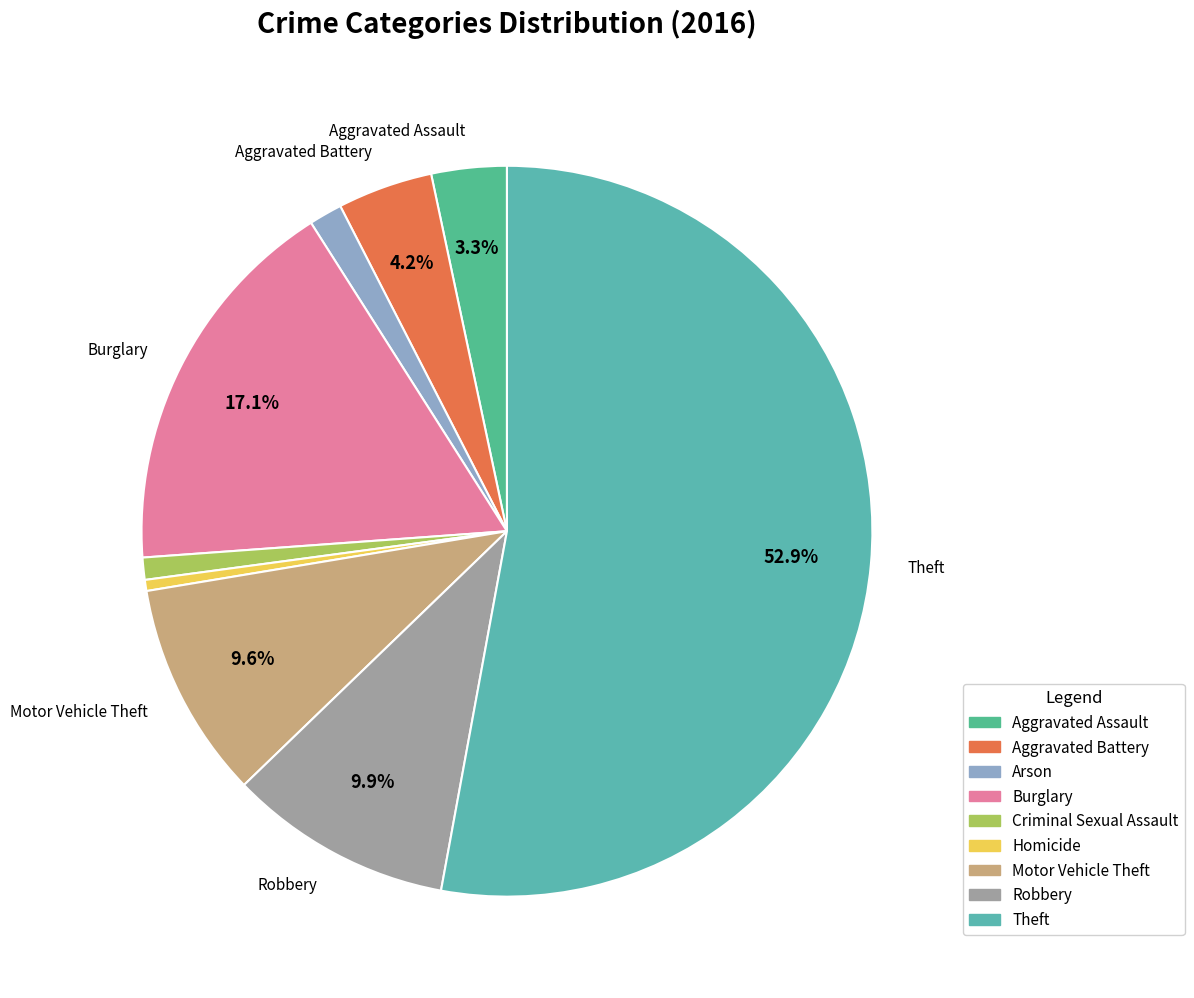

True or false: Criminal Sexual Assault accounts for 11% of the total.

False